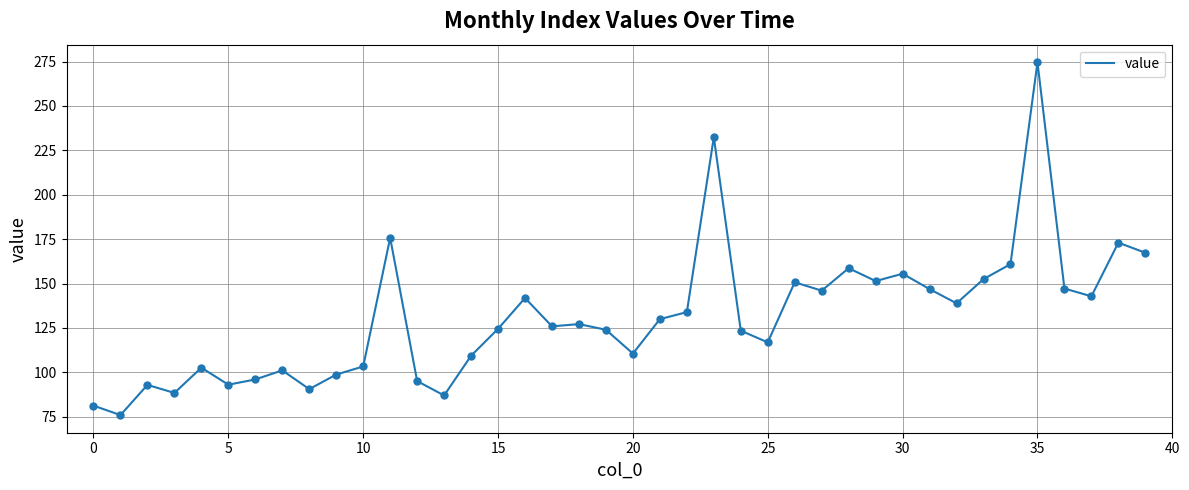

What is the smallest value displayed?

76.0